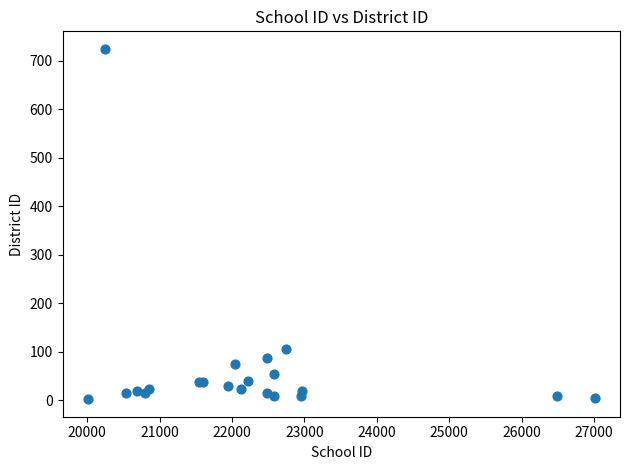

What Y value in the scatter plot is closest to 363?

106